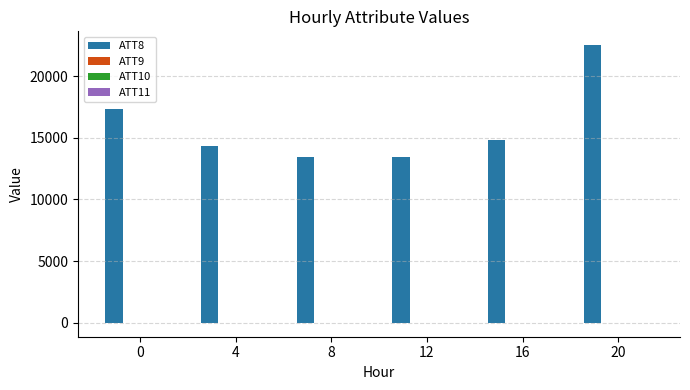

Which series has the widest spread of values?

ATT8